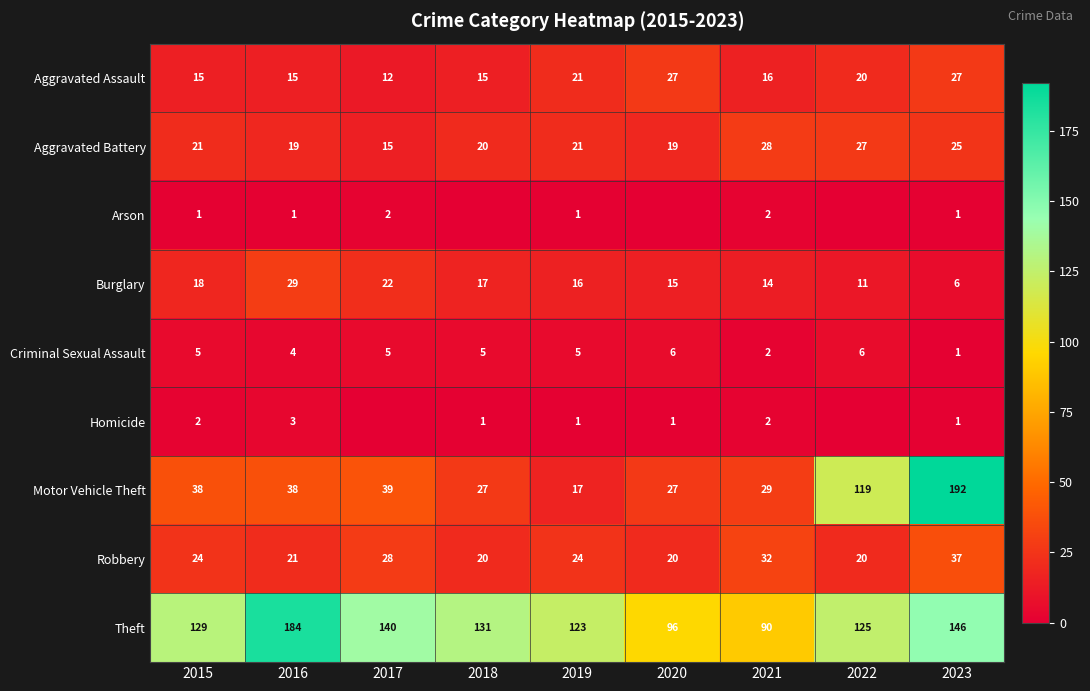

What is the total value across all series at 2021?

215